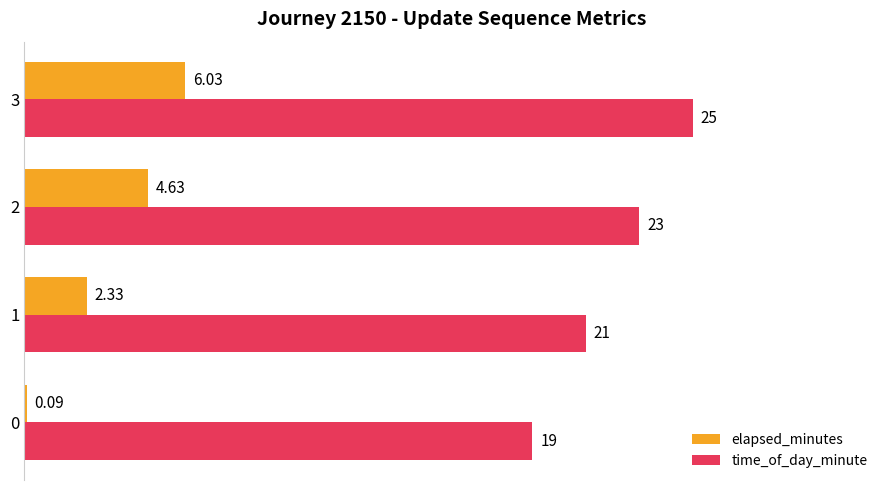

Which series has the largest total across all categories?

time_of_day_minute